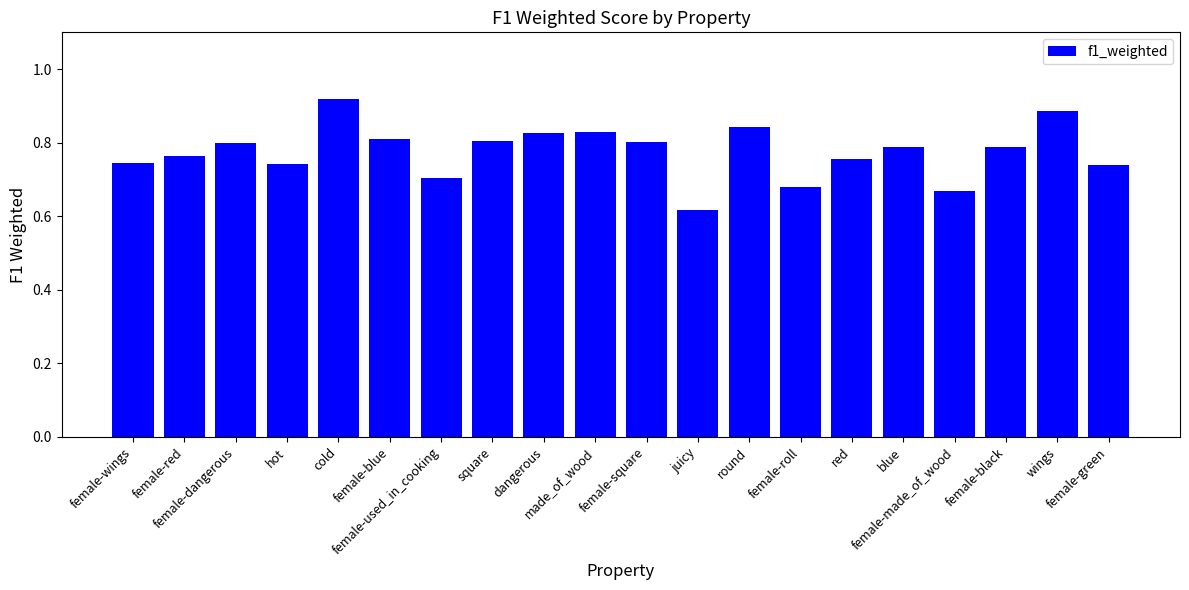

Between female-blue and female-green, which is larger?

female-blue